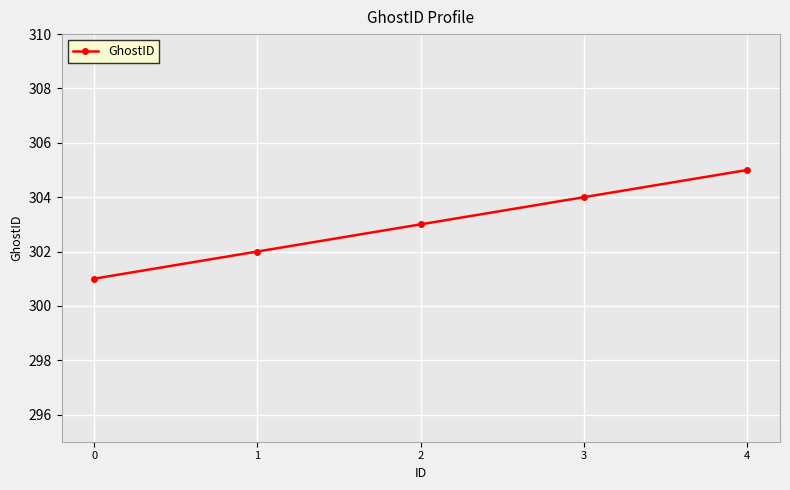

What is the greatest value displayed?

305